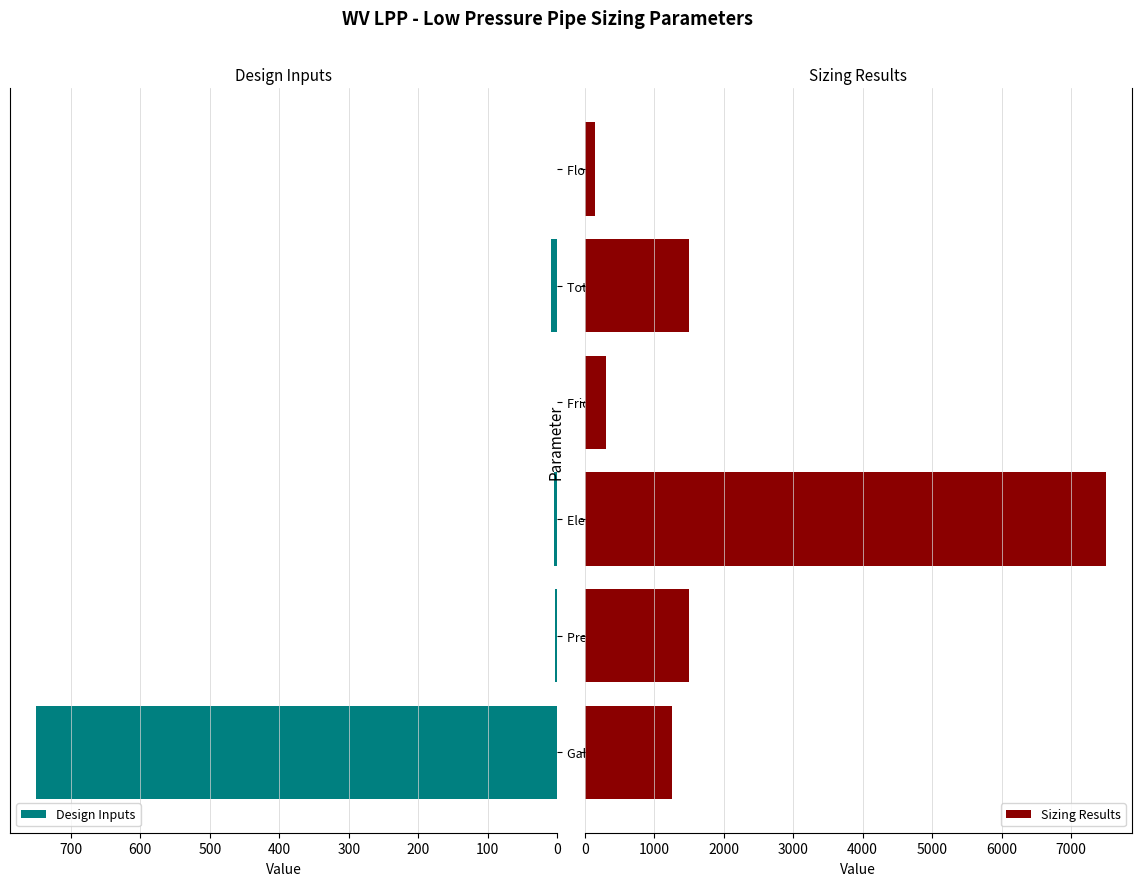

The Design Inputs series shows 8.9 at Total head. True or false?

True